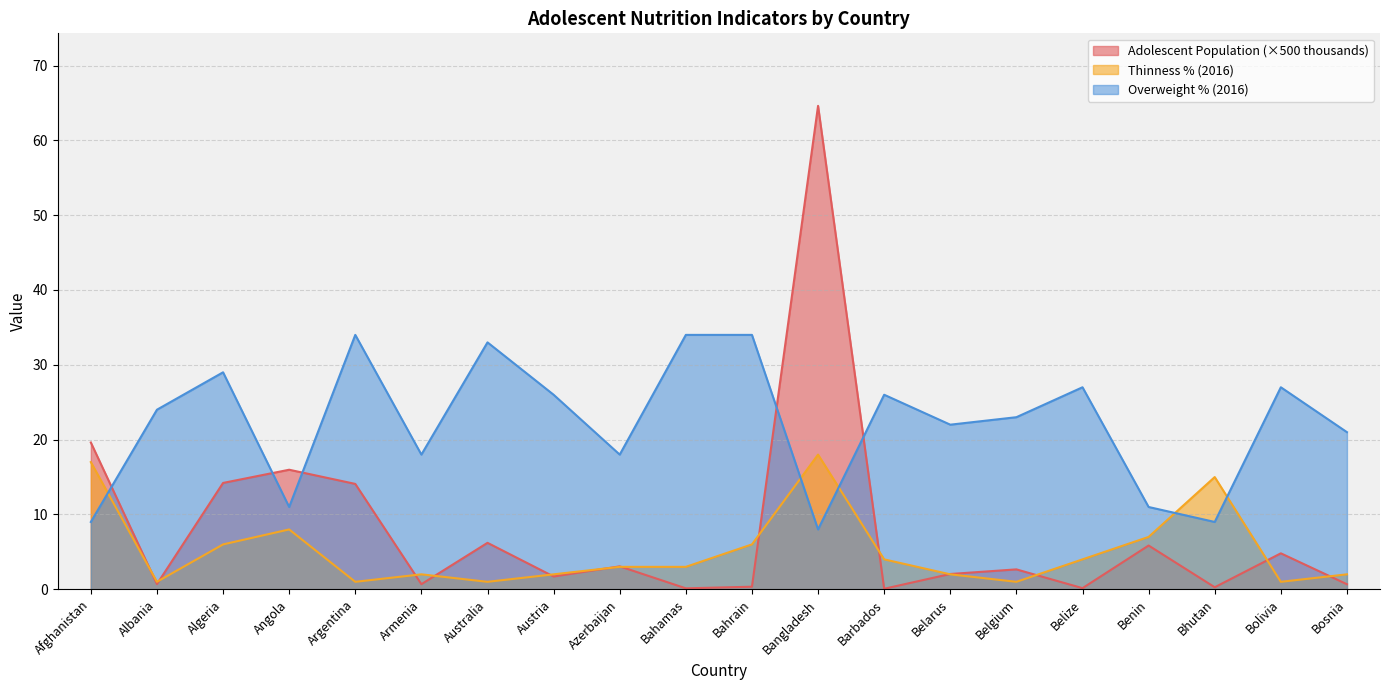

Reading left to right, extract all data points from this chart.

Adolescent Population (thousands): Afghanistan=19.6	Albania=0.7	Algeria=14.2	Angola=16.0	Argentina=14.1	Armenia=0.7	Australia=6.2	Austria=1.7	Azerbaijan=3.1	Bahamas=0.1	Bahrain=0.3	Bangladesh=64.6	Barbados=0.1	Belarus=2.0	Belgium=2.7	Belize=0.2	Benin=5.8	Bhutan=0.3	Bolivia=4.8	Bosnia=0.7
Thinness % (2016): Afghanistan=17.0	Albania=1.0	Algeria=6.0	Angola=8.0	Argentina=1.0	Armenia=2.0	Australia=1.0	Austria=2.0	Azerbaijan=3.0	Bahamas=3.0	Bahrain=6.0	Bangladesh=18.0	Barbados=4.0	Belarus=2.0	Belgium=1.0	Belize=4.0	Benin=7.0	Bhutan=15.0	Bolivia=1.0	Bosnia=2.0
Overweight % (2016): Afghanistan=9.0	Albania=24.0	Algeria=29.0	Angola=11.0	Argentina=34.0	Armenia=18.0	Australia=33.0	Austria=26.0	Azerbaijan=18.0	Bahamas=34.0	Bahrain=34.0	Bangladesh=8.0	Barbados=26.0	Belarus=22.0	Belgium=23.0	Belize=27.0	Benin=11.0	Bhutan=9.0	Bolivia=27.0	Bosnia=21.0